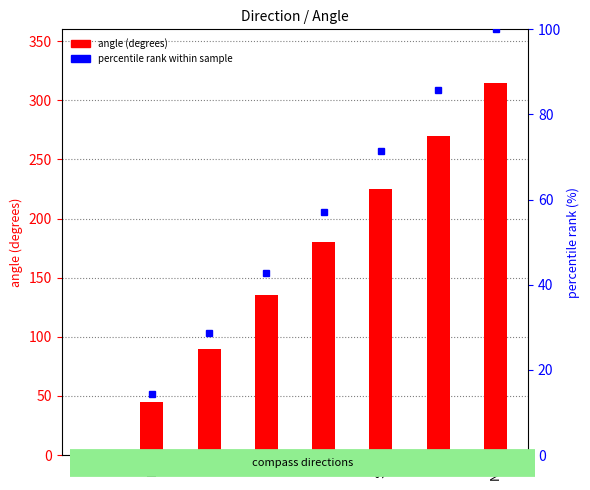

Reading right to left, extract all data points from this chart.

angle (degrees): NW=315.0	W=270.0	SW=225.0	S=180.0	SE=135.0	E=90.0	NE=45.0	N=0.0
percentile rank: NW=100.0	W=85.7	SW=71.4	S=57.1	SE=42.9	E=28.6	NE=14.3	N=0.0